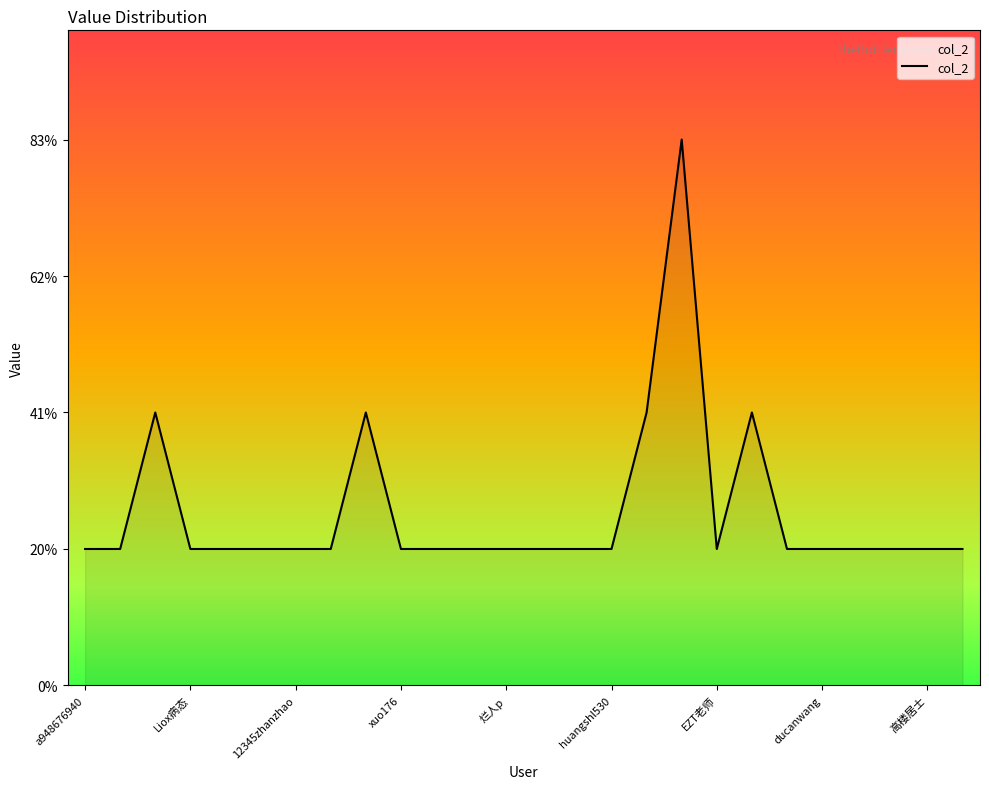

At which label is the value closest to 2?

12345zhanzhao